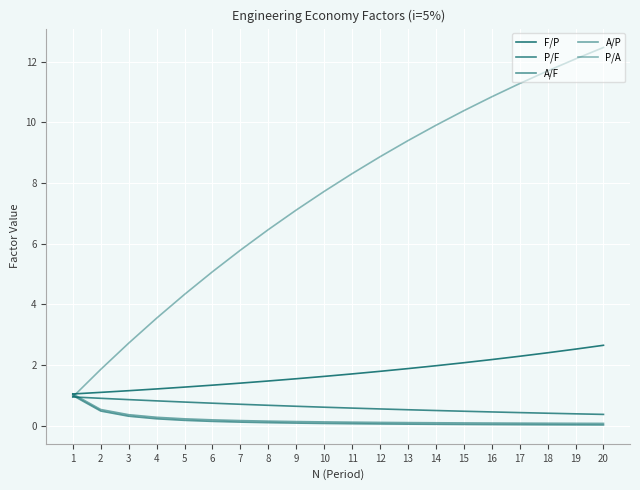

At which label is P/F closest to 0?

20